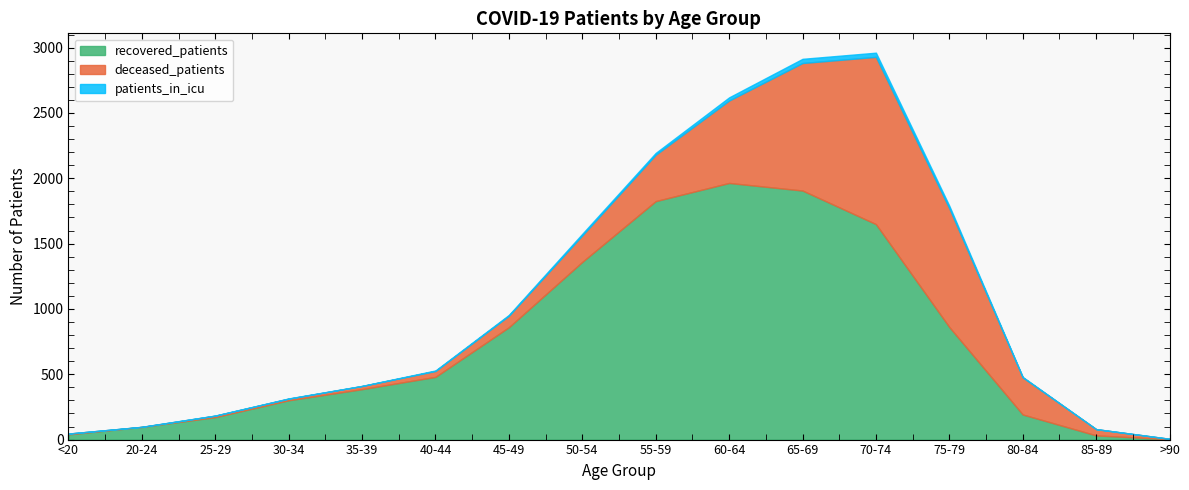

At which category does patients_in_icu reach its first local valley?

35-39